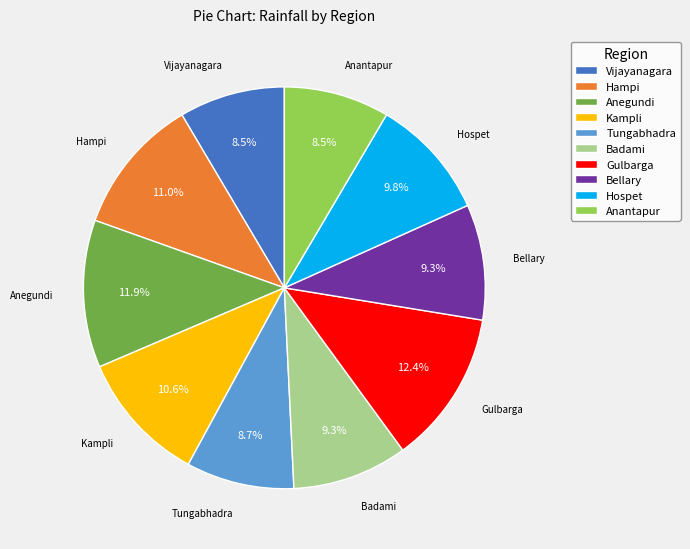

The Hampi slice represents 11% of the pie. True or false?

True